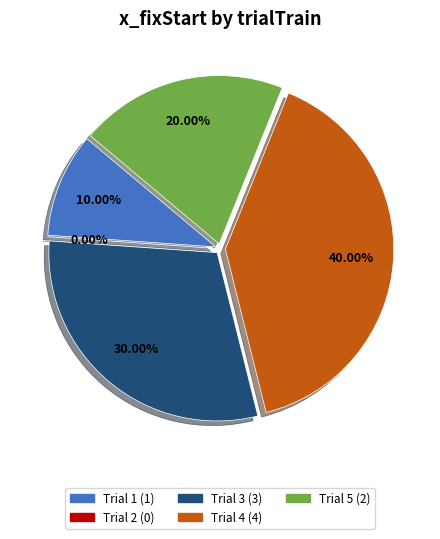

To the nearest percent, what percentage of the pie is 3?

30%